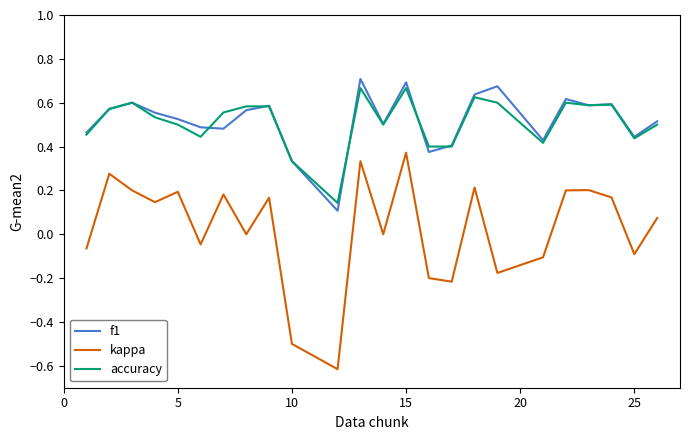

True or false: f1 and kappa cross at least once.

False